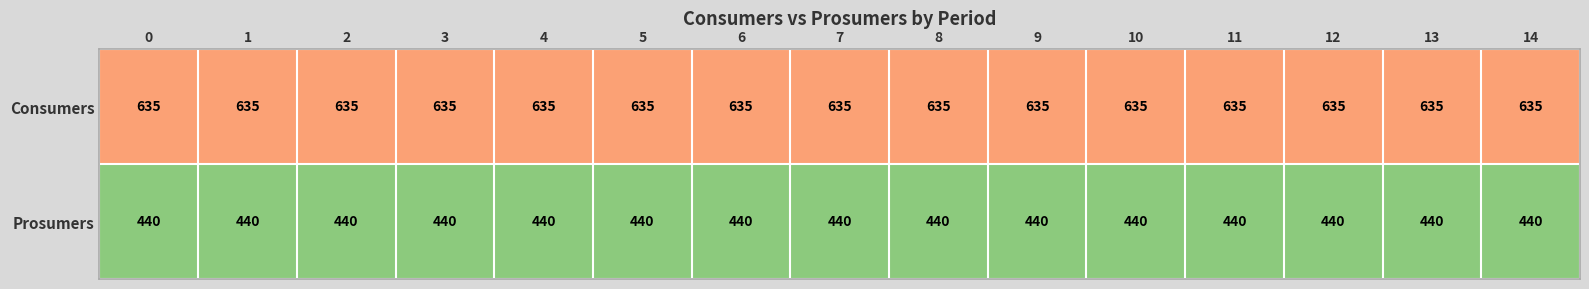

True or false: Consumers has a value of 296 at 7.

False